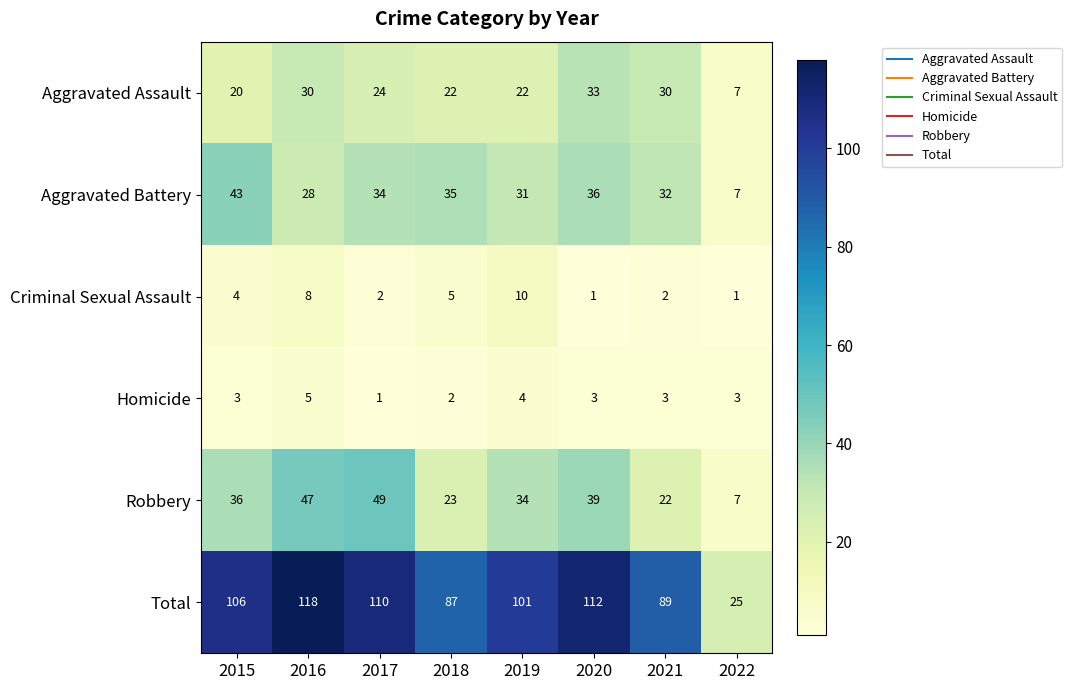

What is the sum of the Criminal Sexual Assault values at 2016 and 2022?

9